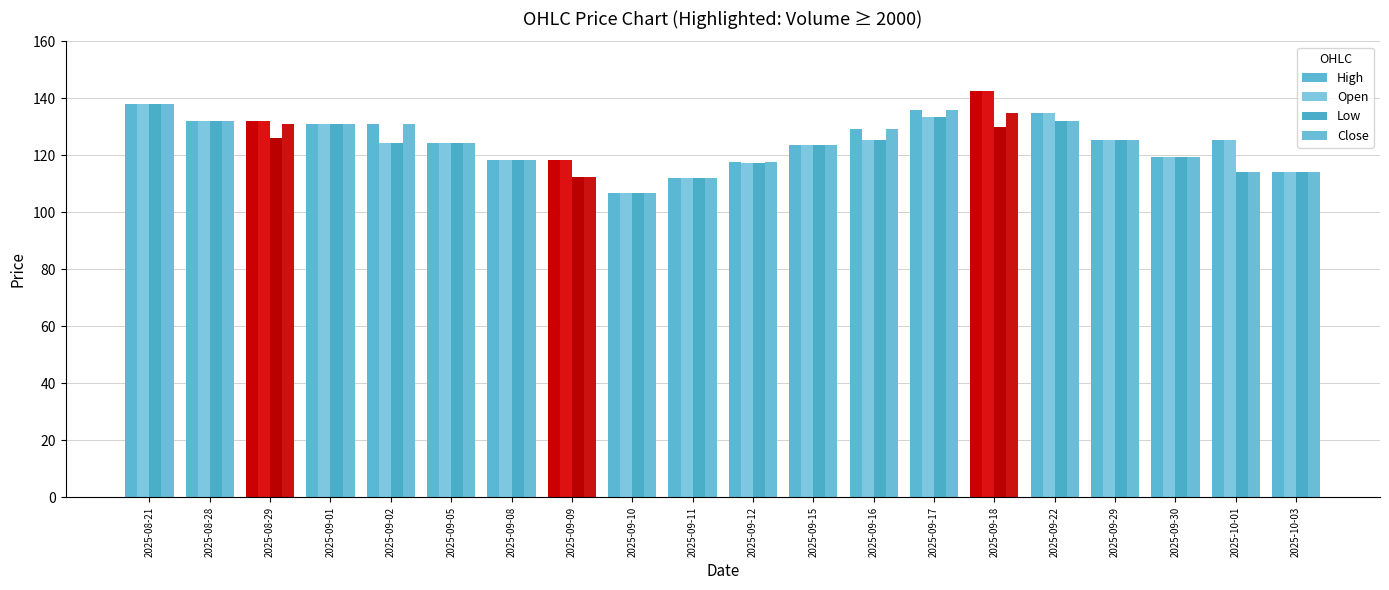

What is the spread (max minus min) of values at 2025-09-17?

2.4